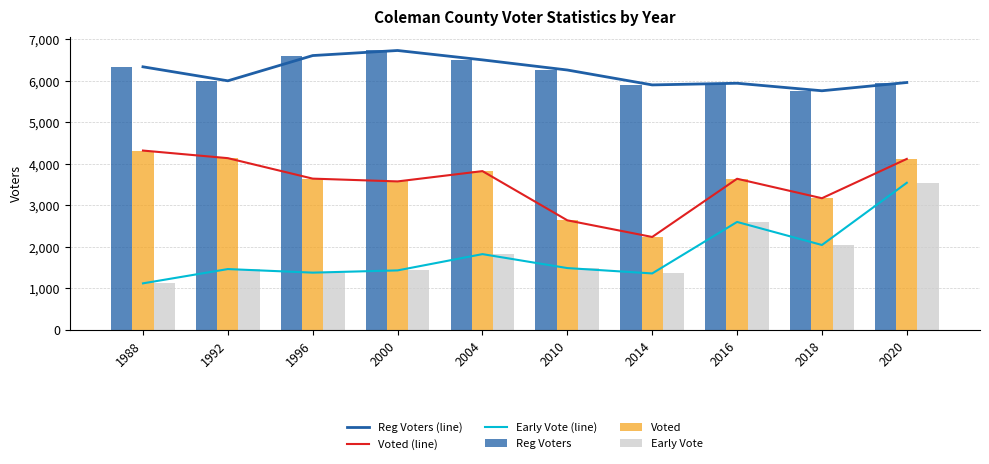

At 2018, list the series in order from largest to smallest.

Reg Voters (line), Reg Voters, Voted (line), Voted, Early Vote (line), Early Vote